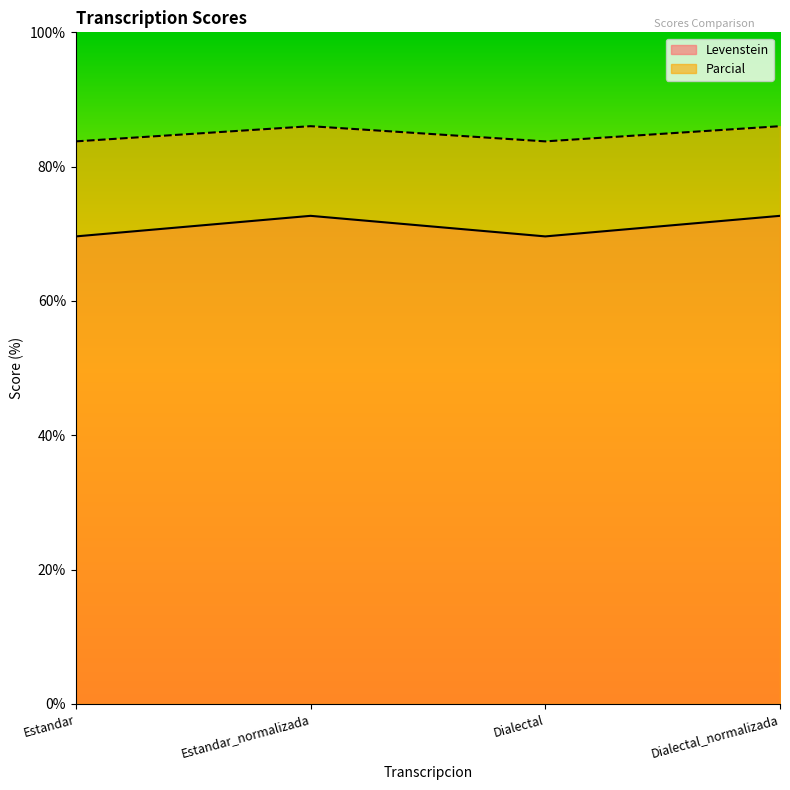

What is the label of the 2nd point from the right?

Dialectal